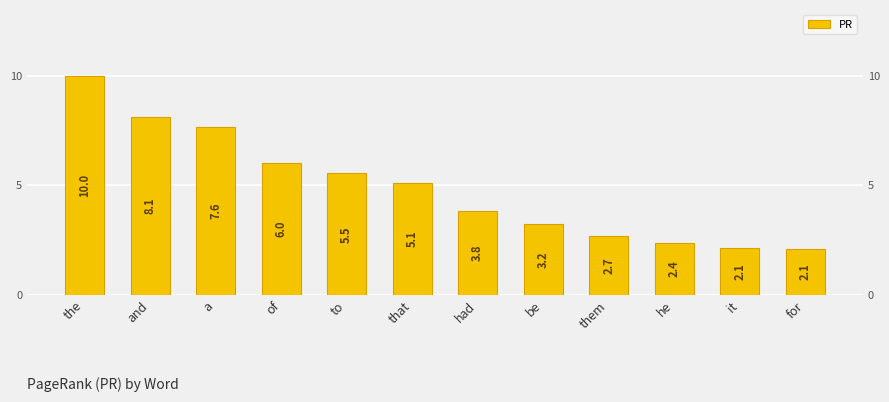

Count the number of data series in this chart.

1